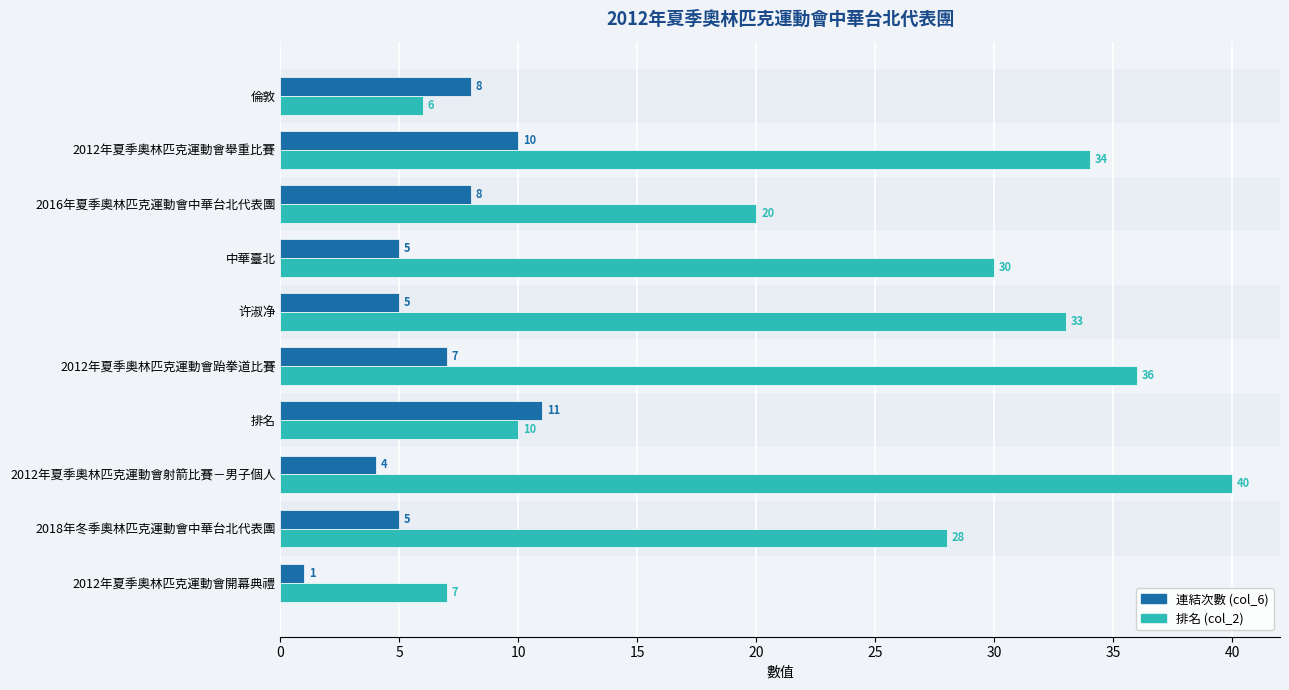

How many data points does each series have?

10